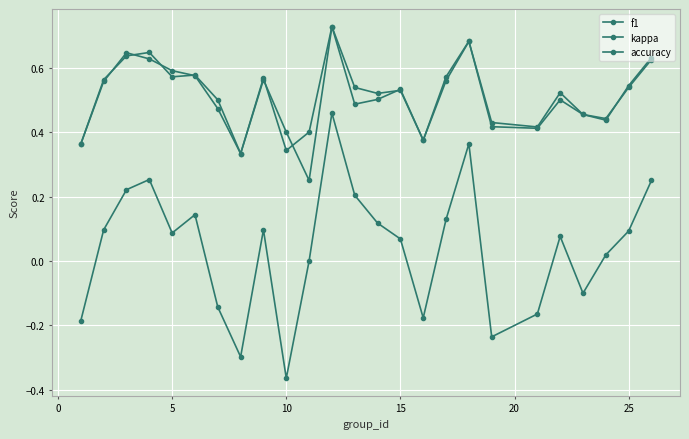

Count the number of categories in the chart.

25